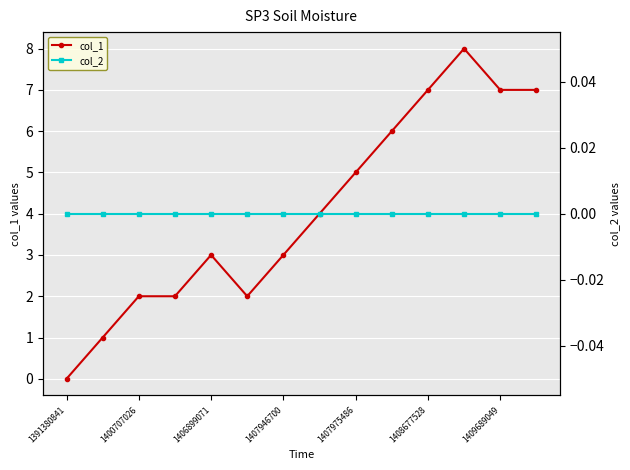

True or false: col_1 and col_2 cross at least once.

False